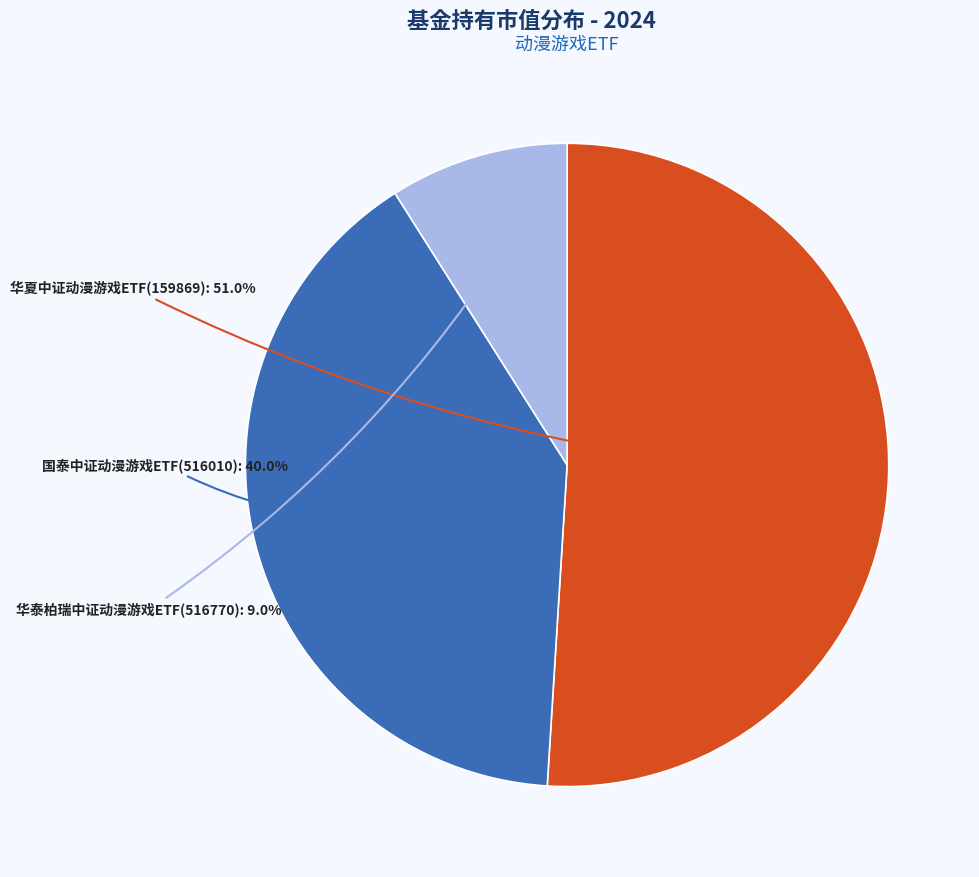

Rank the categories by value from lowest to highest.

华泰柏瑞中证动漫游戏ETF(516770), 国泰中证动漫游戏ETF(516010), 华夏中证动漫游戏ETF(159869)